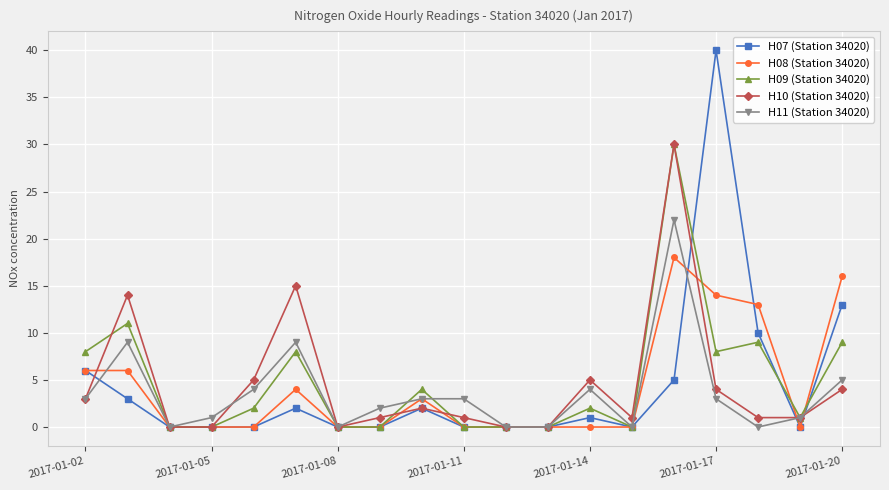

True or false: H11 (Station 34020) has more than 1 points higher than both neighbors.

True